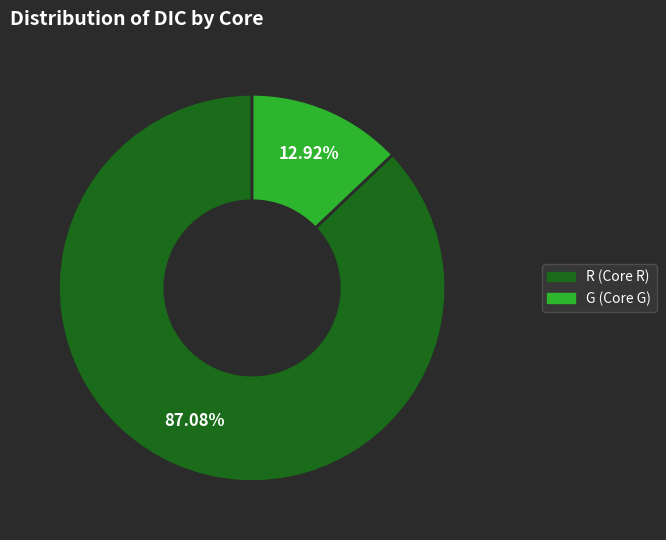

Does R account for over 50% of the chart?

Yes